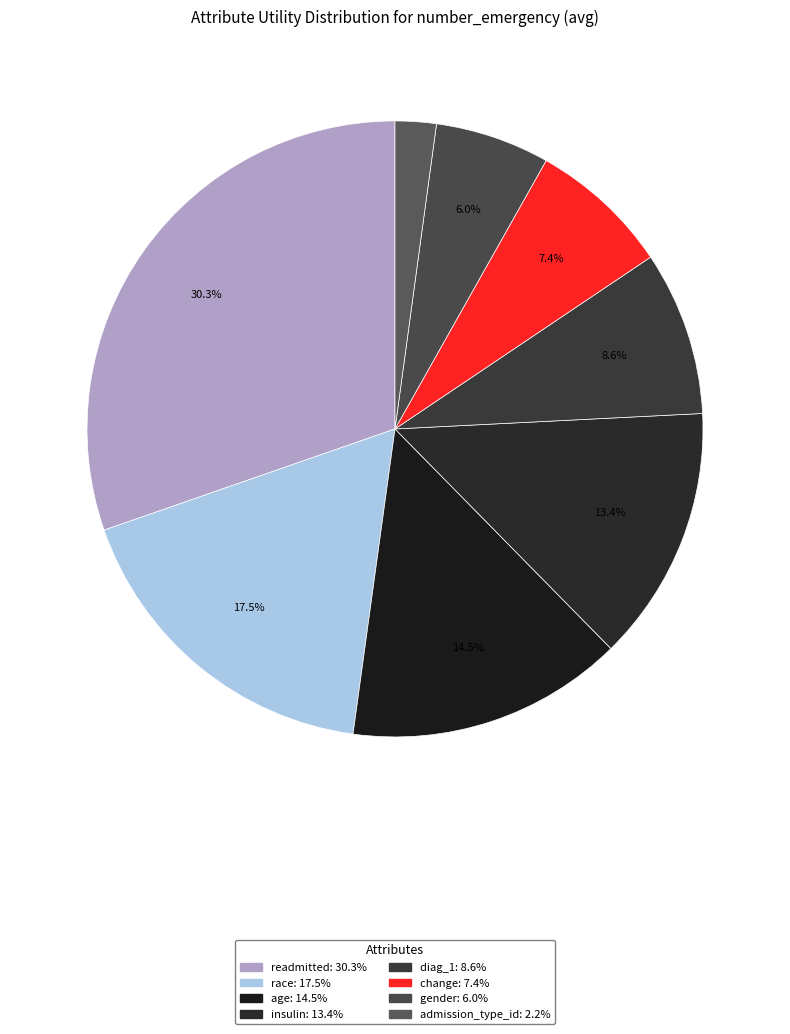

To the nearest percent, what is the difference between the age and admission_type_id slice percentages?

12%